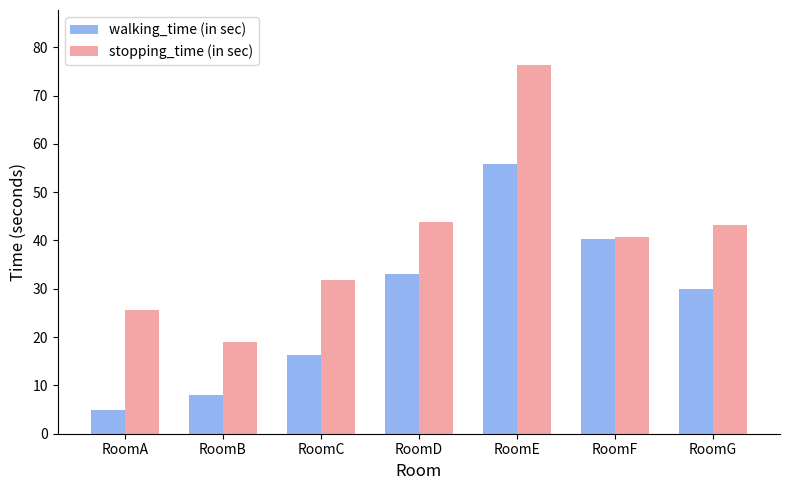

At how many categories does at least one series exceed 55?

1